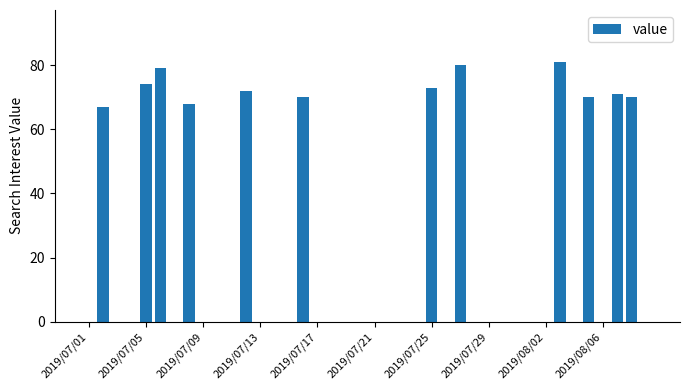

Reading right to left, extract all data points from this chart.

0	70	71	0	70	0	81	0	0	0	0	0	0	80	0	73	0	0	0	0	0	0	0	0	70	0	0	0	72	0	0	0	68	0	79	74	0	0	67	0